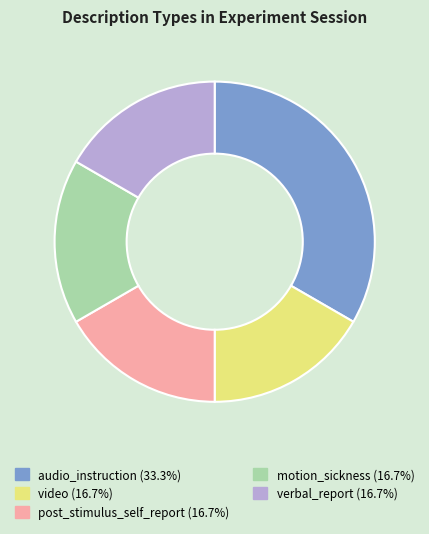

Does any single category account for the majority?

No